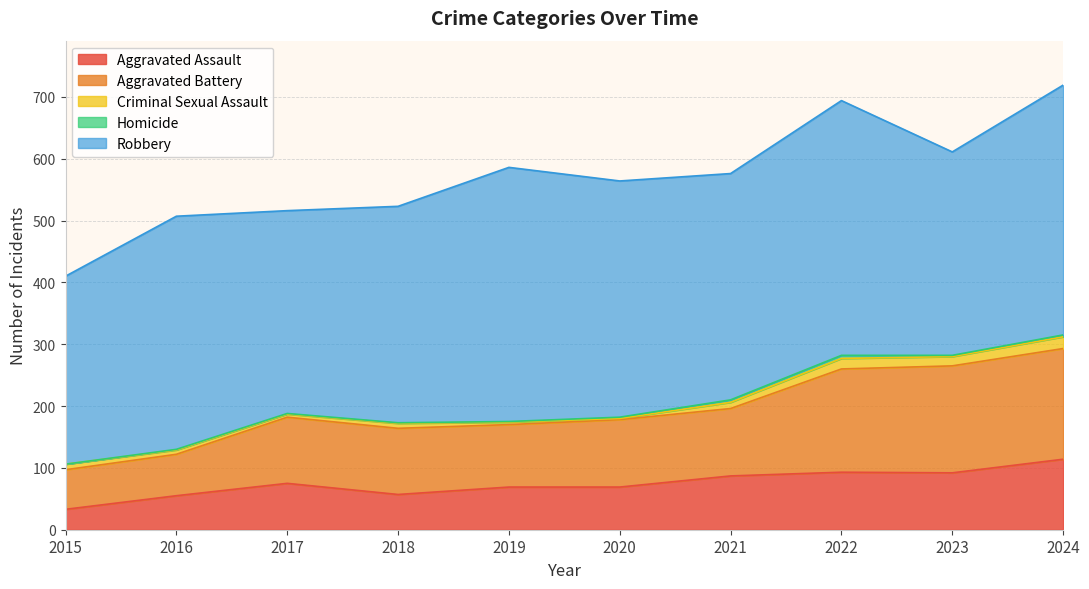

At how many categories does at least one series exceed 135?

10